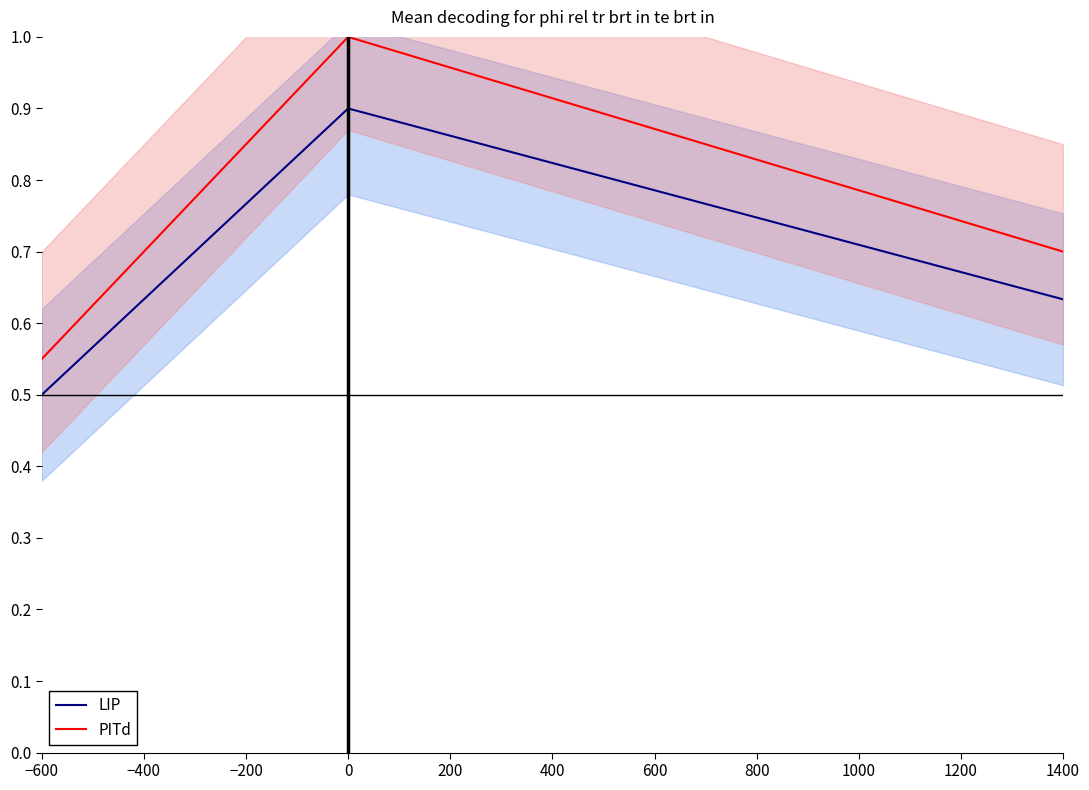

Does the chart have visible grid lines?

No